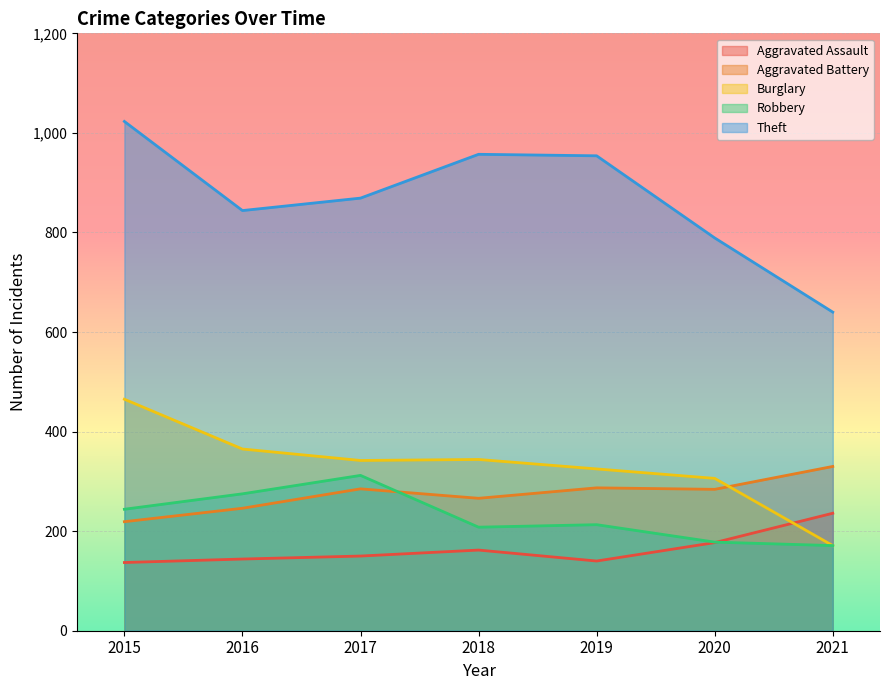

What are all the series names shown in the legend?

Aggravated Assault, Aggravated Battery, Burglary, Robbery, Theft